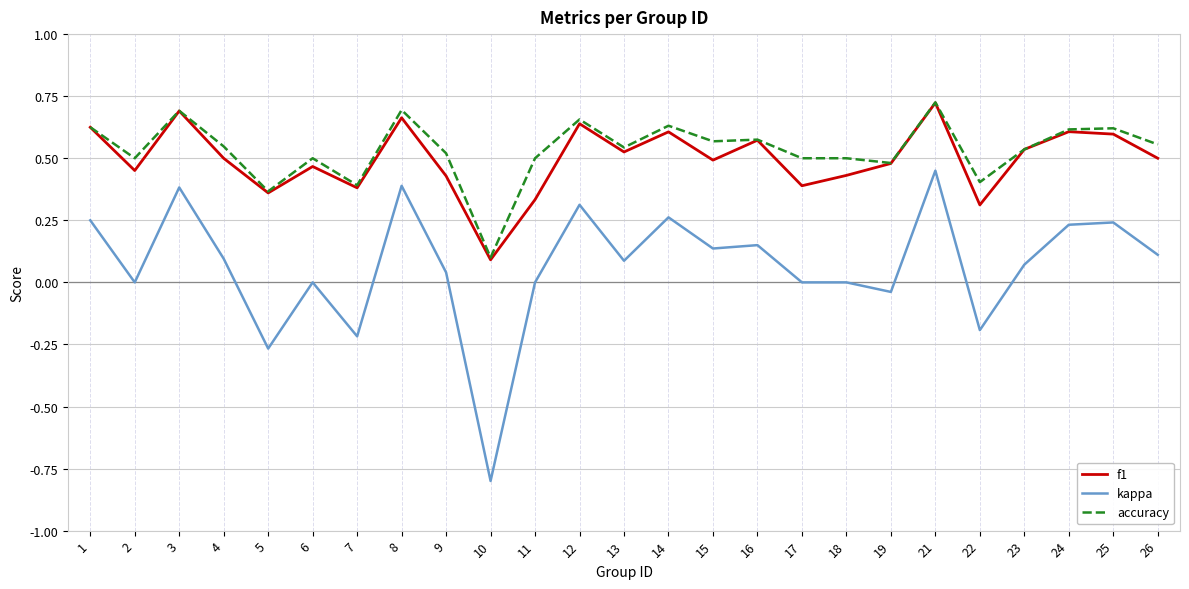

Is the value of f1 at 3 greater than the value of kappa at 7?

Yes